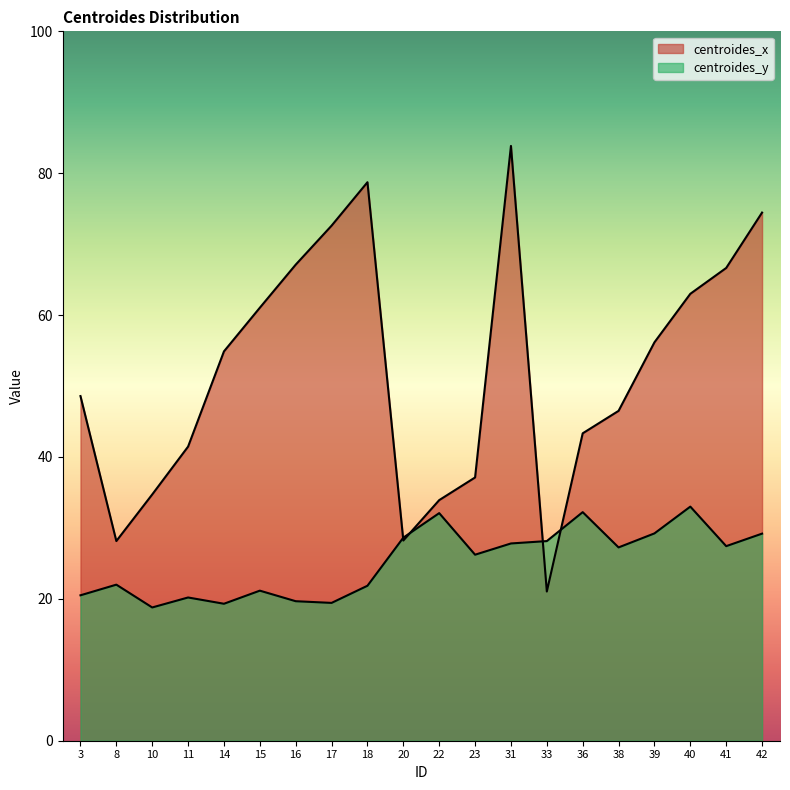

Between which two adjacent categories do centroides_x and centroides_y first intersect?

18 and 20